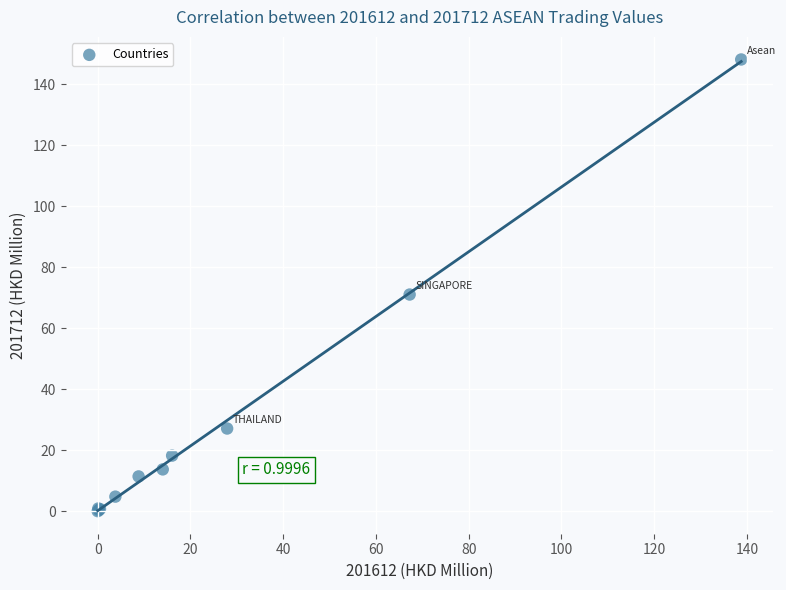

What Y value in the scatter plot is closest to 74?

71.1